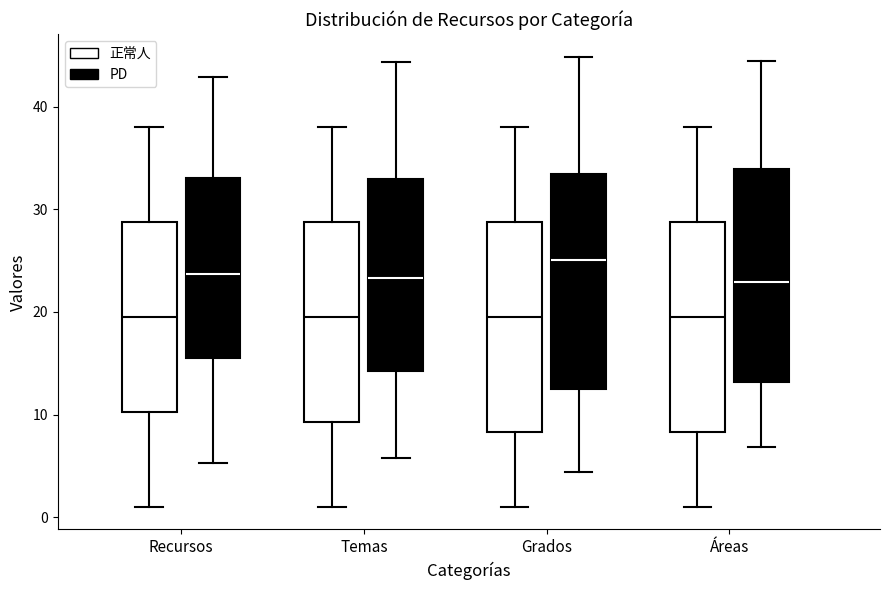

Reading left to right, read every box against the y-axis: the position of its median line, the range the box covers, and the ends of its whiskers. The values are not printed on the chart, so give them approximately, as read against the axis.

Recursos (正常人): median 20, box 10 to 29, whiskers 1 to 38
Recursos (PD): median 24, box 15 to 33, whiskers 5 to 43
Temas (正常人): median 20, box 9 to 29, whiskers 1 to 38
Temas (PD): median 23, box 14 to 33, whiskers 6 to 44
Grados (正常人): median 20, box 8 to 29, whiskers 1 to 38
Grados (PD): median 25, box 12 to 33, whiskers 4 to 45
Áreas (正常人): median 20, box 8 to 29, whiskers 1 to 38
Áreas (PD): median 23, box 13 to 34, whiskers 7 to 44